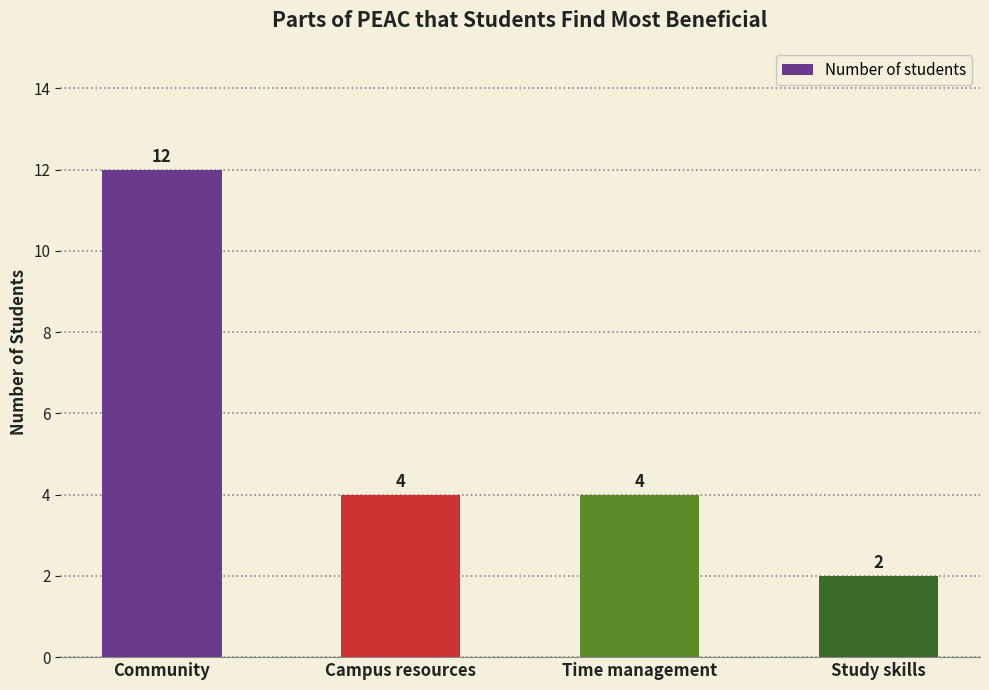

What is the label of the 1st bar from the left?

Community